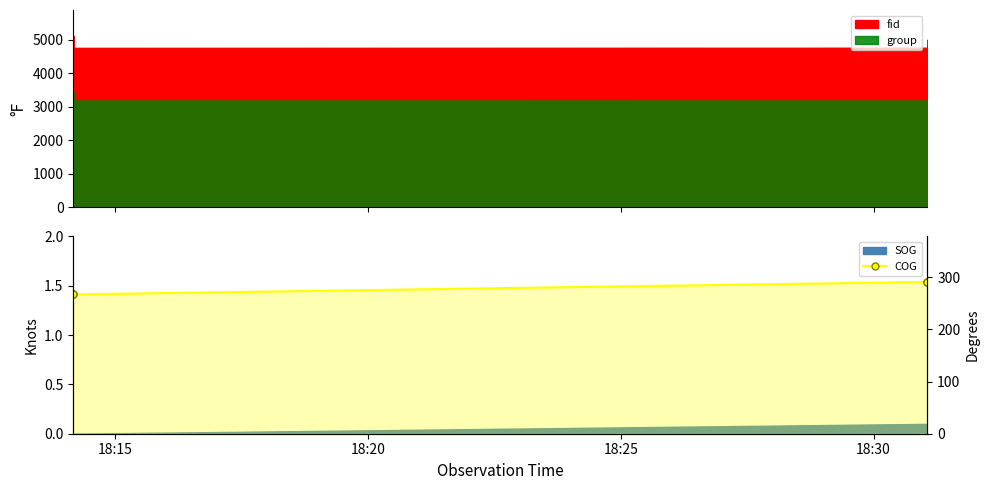

Approximately how many times larger is the value at 18:30 compared to 18:20?

1.1